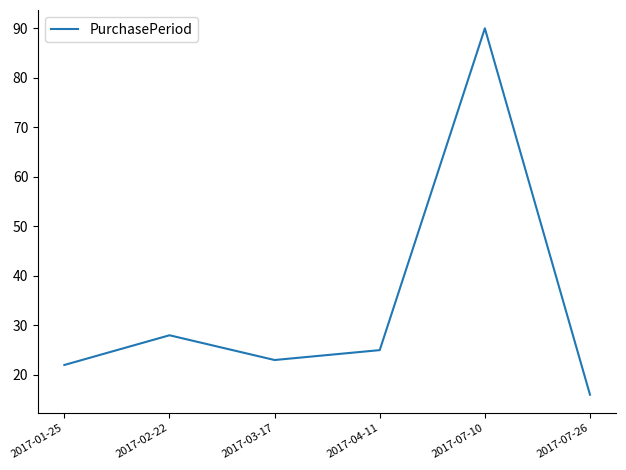

Where is the first local maximum?

2017-02-22